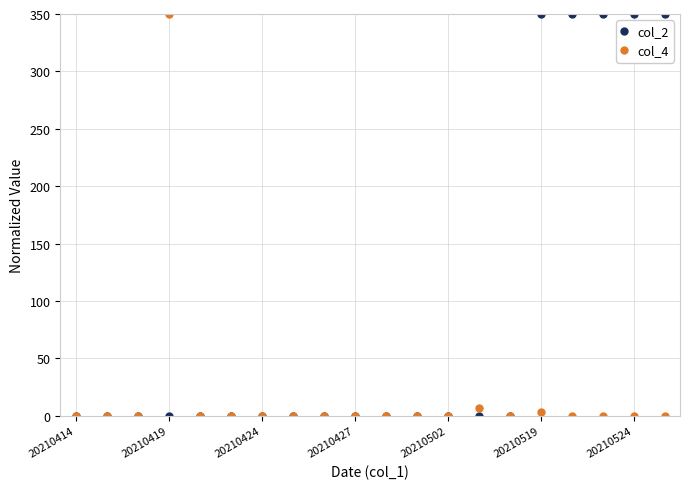

What is the greatest value displayed?

350.0